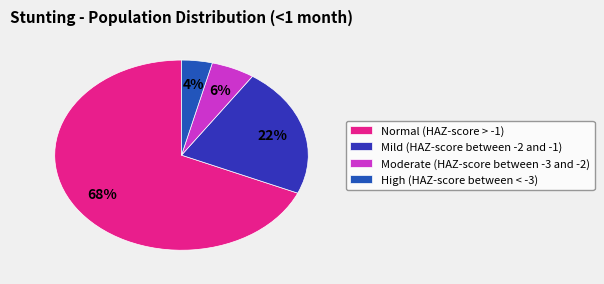

What percentage is the High (HAZ-score between < -3) slice, to the nearest percent?

4%